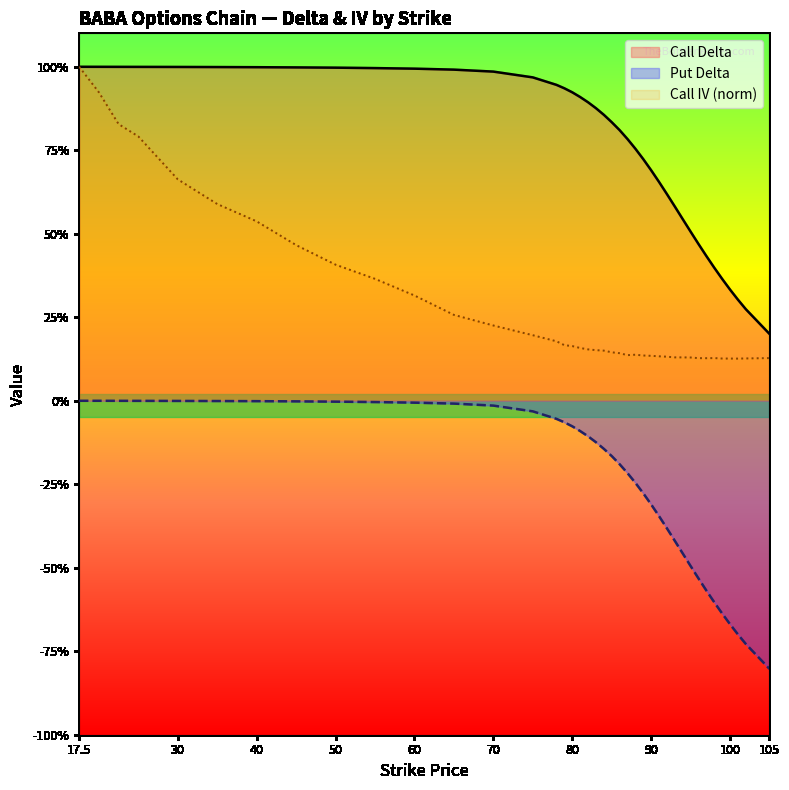

Rank the series by their average value, from lowest to highest.

Put Delta, Call IV (norm), Call Delta